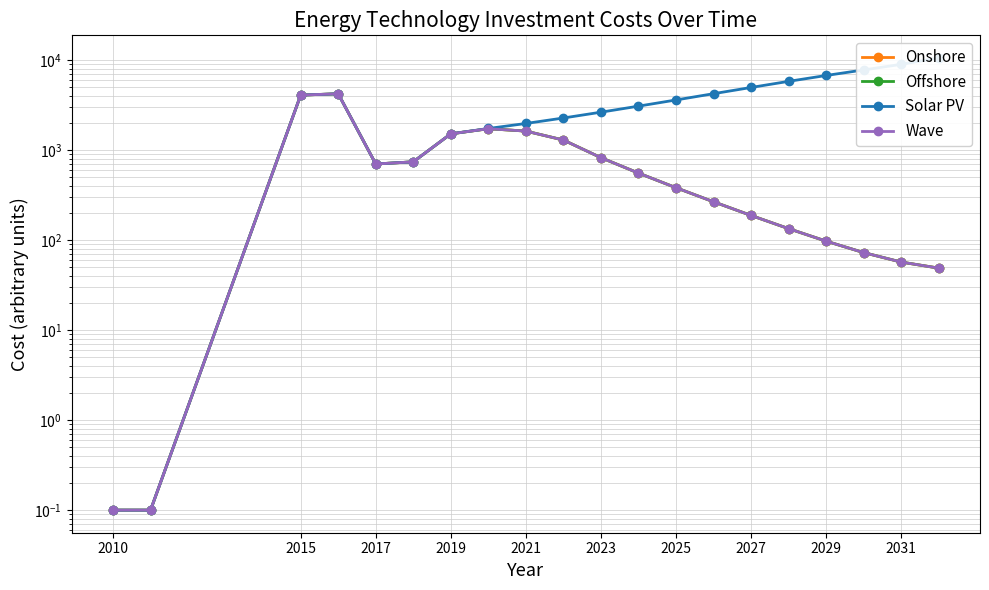

Reading left to right, transcribe all the data shown in this chart.

Onshore: 0.1	0.1	4094.7	4238.7	702.7	742.8	1520.1	1732.0	1631.1	1297.0	826.5	556.8	383.0	267.2	188.4	134.4	97.5	72.8	57.1	48.9
Offshore: 0.1	0.1	4094.7	4238.7	702.7	742.8	1520.1	1732.0	1631.1	1297.0	826.5	556.8	383.0	267.2	188.4	134.4	97.5	72.8	57.1	48.9
Solar PV: 0.1	0.1	4094.7	4238.7	702.7	742.8	1520.1	1743.2	1981.9	2280.1	2645.8	3088.2	3617.2	4246.9	4979.9	5823.5	6768.6	7800.2	9001.6	10602.6
Wave: 0.1	0.1	4094.7	4238.7	702.7	742.8	1520.1	1732.0	1631.1	1297.0	826.5	556.8	383.0	267.2	188.4	134.4	97.5	72.8	57.1	48.9